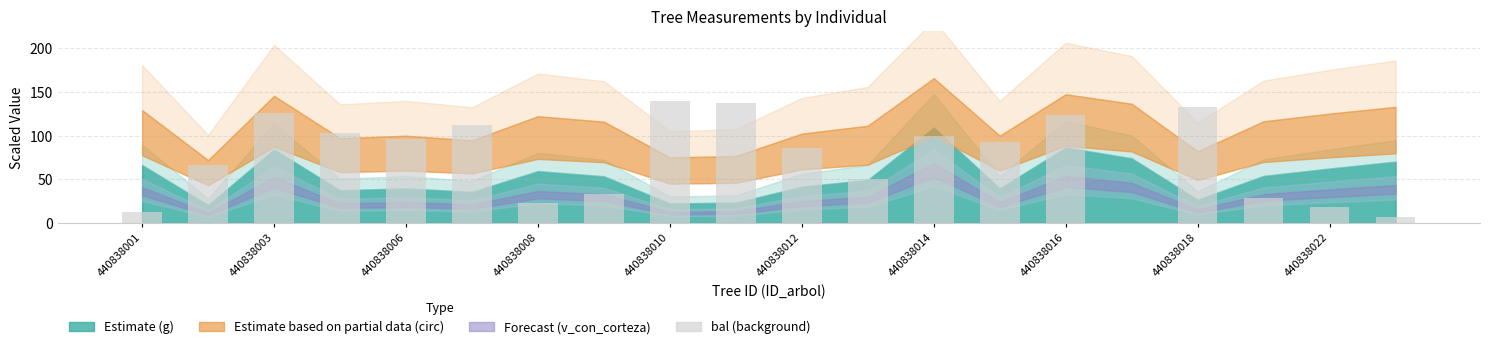

What is the sum of all values?

1485.7